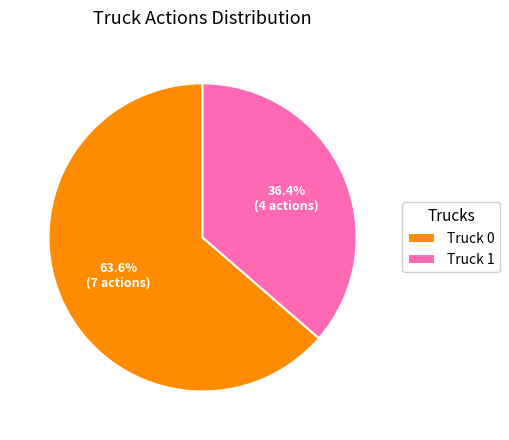

To the nearest percent, what is the difference between the largest and smallest slice percentages?

27%